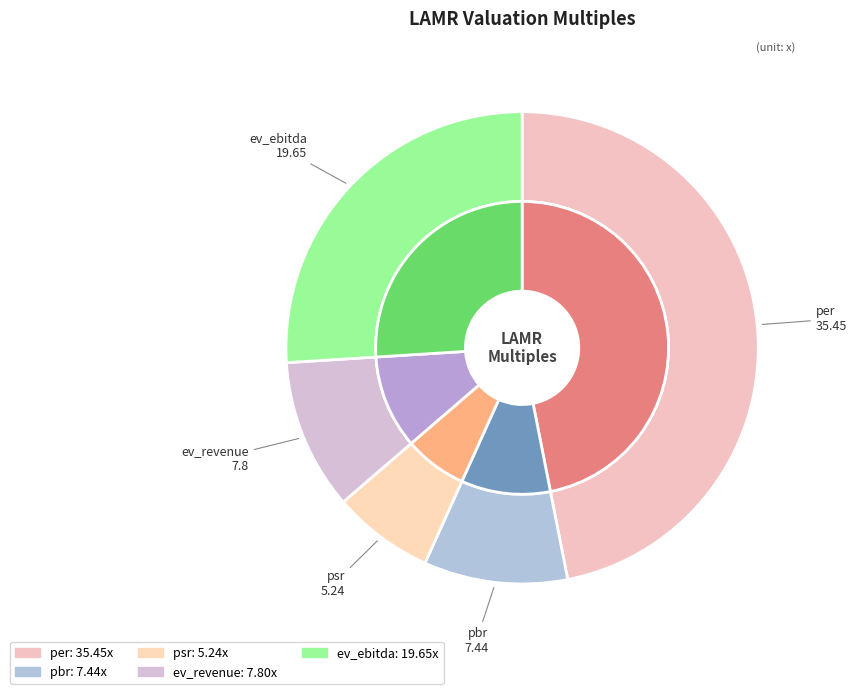

To the nearest percent, what is the average slice percentage?

20%